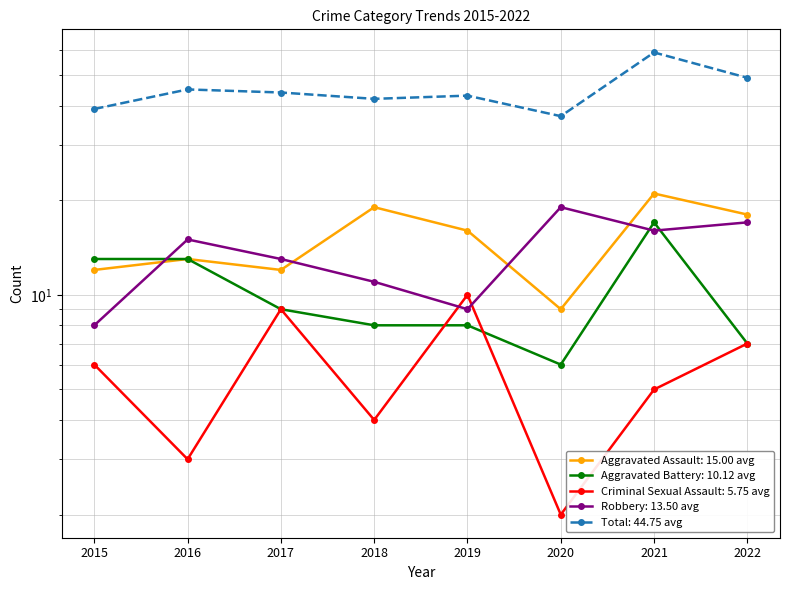

What is the smallest value displayed?

2